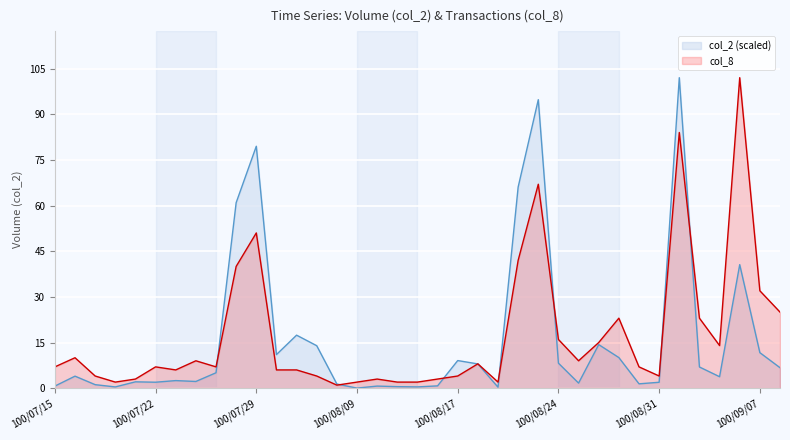

What is the difference between the maximum and minimum values in the col_2 series?

102.0